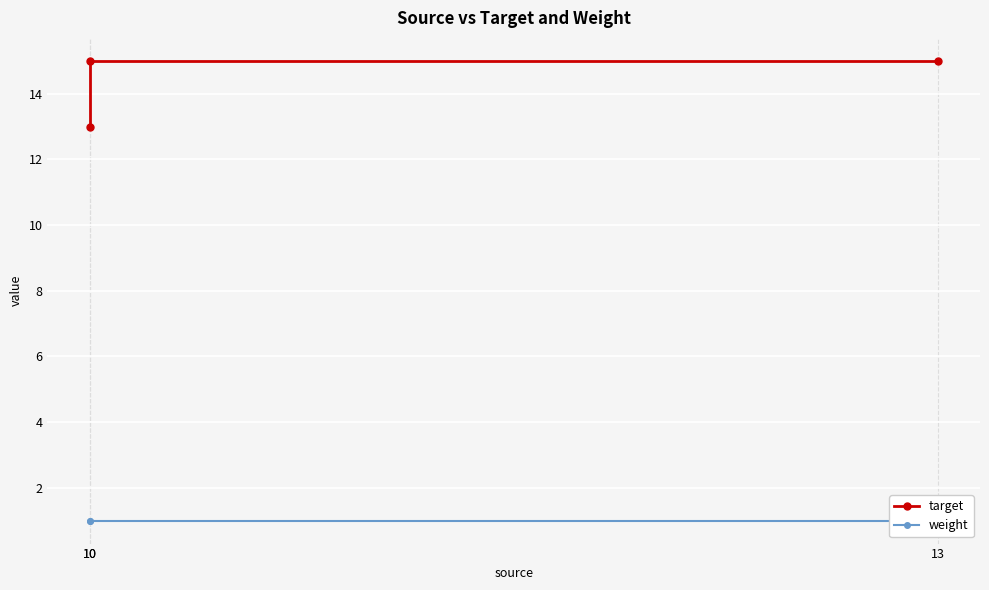

What is the sum of all target values?

43